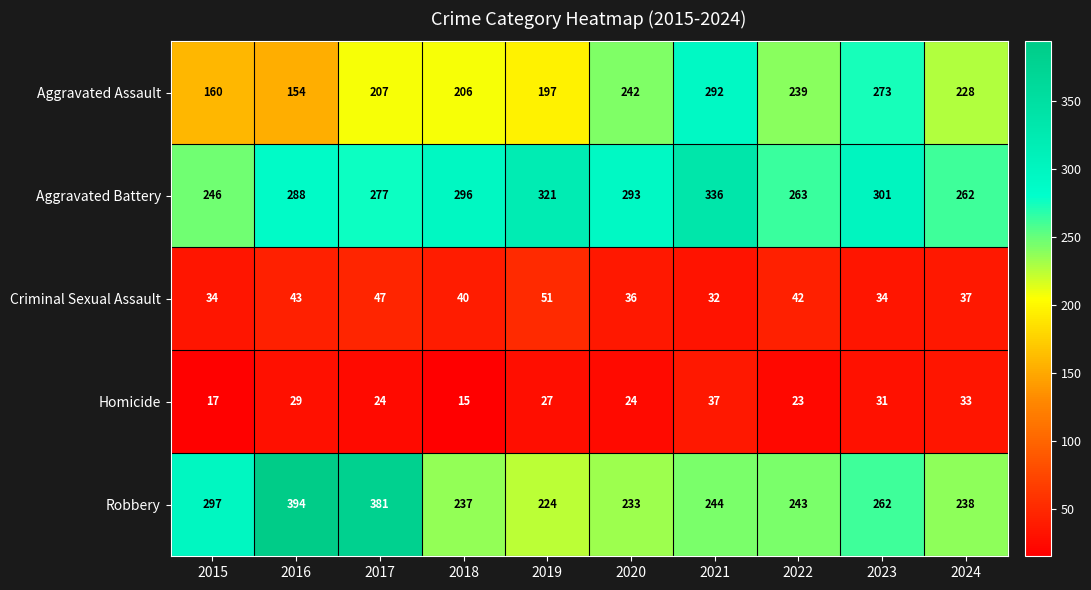

What is the difference between the Robbery values at 2023 and 2024?

24